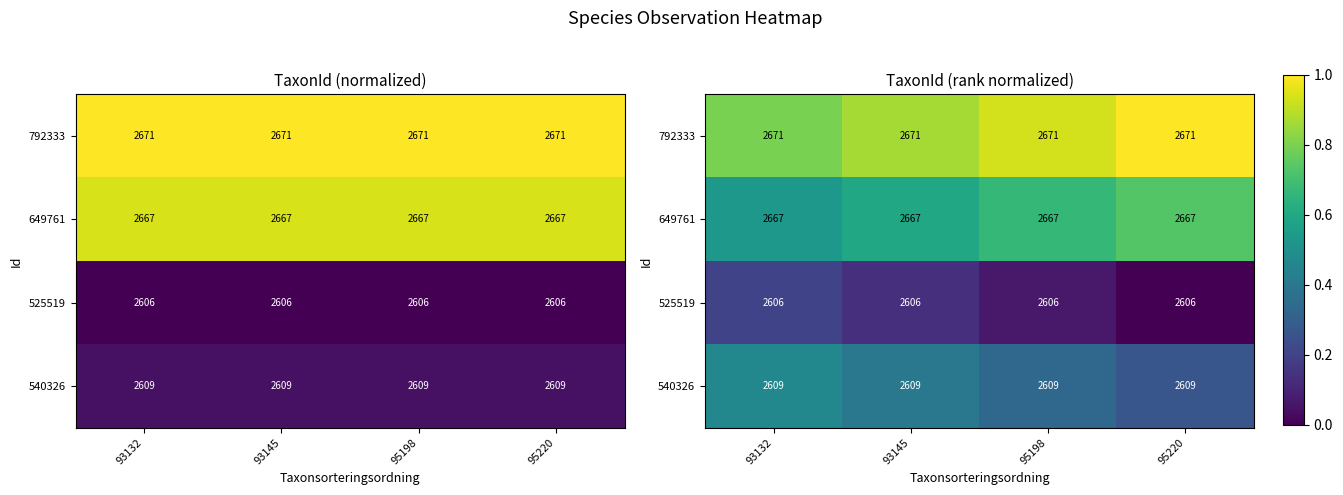

Which series has the widest spread of values?

525519